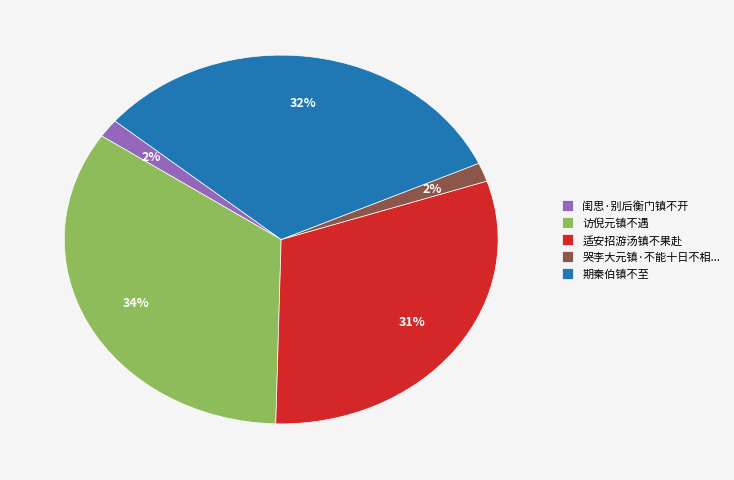

Does any single category account for the majority?

No